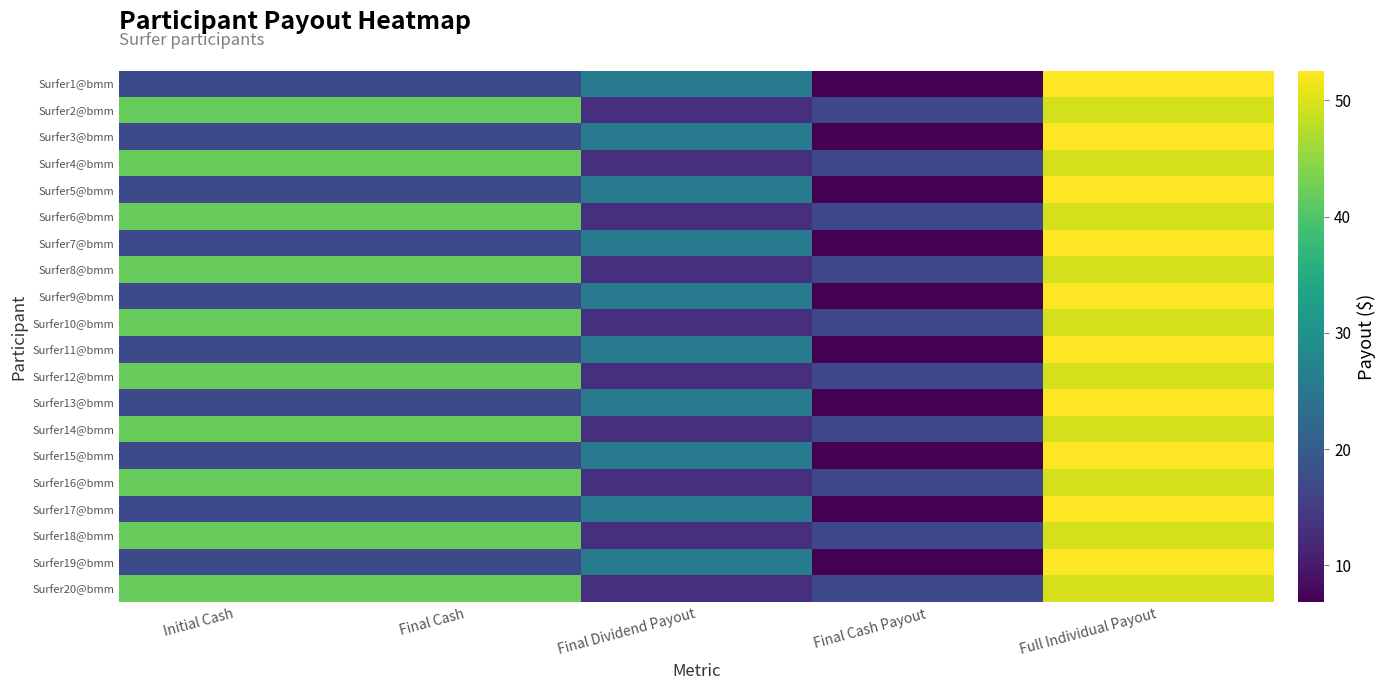

At which category does the chart reach its minimum across all series?

Final Cash Payout